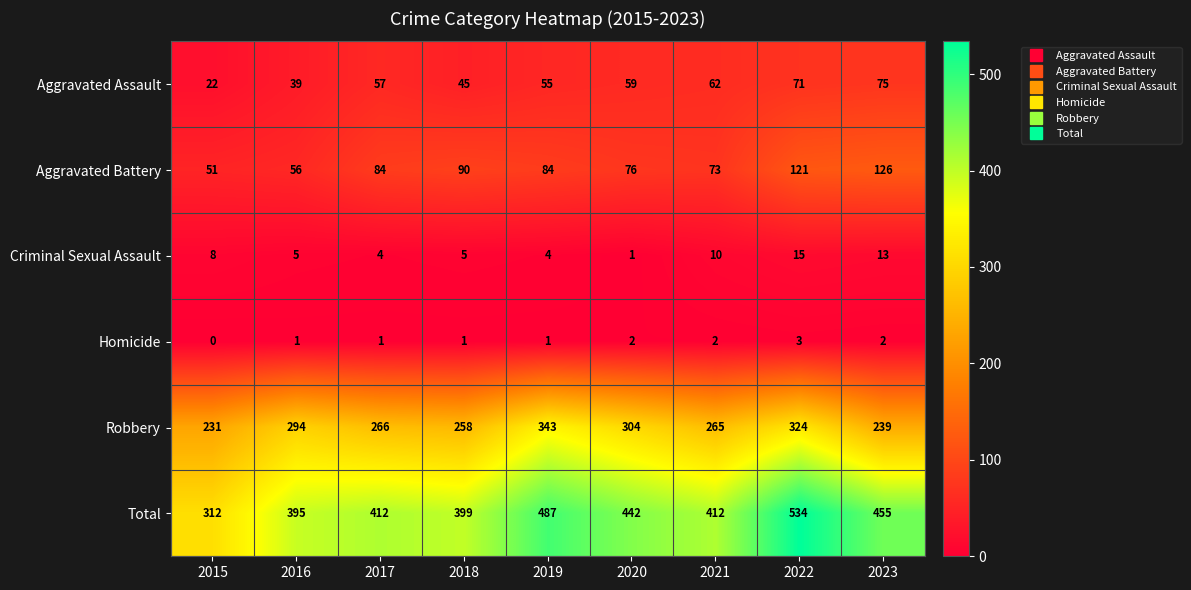

Count the Homicide values in the range 1 to 2.

7